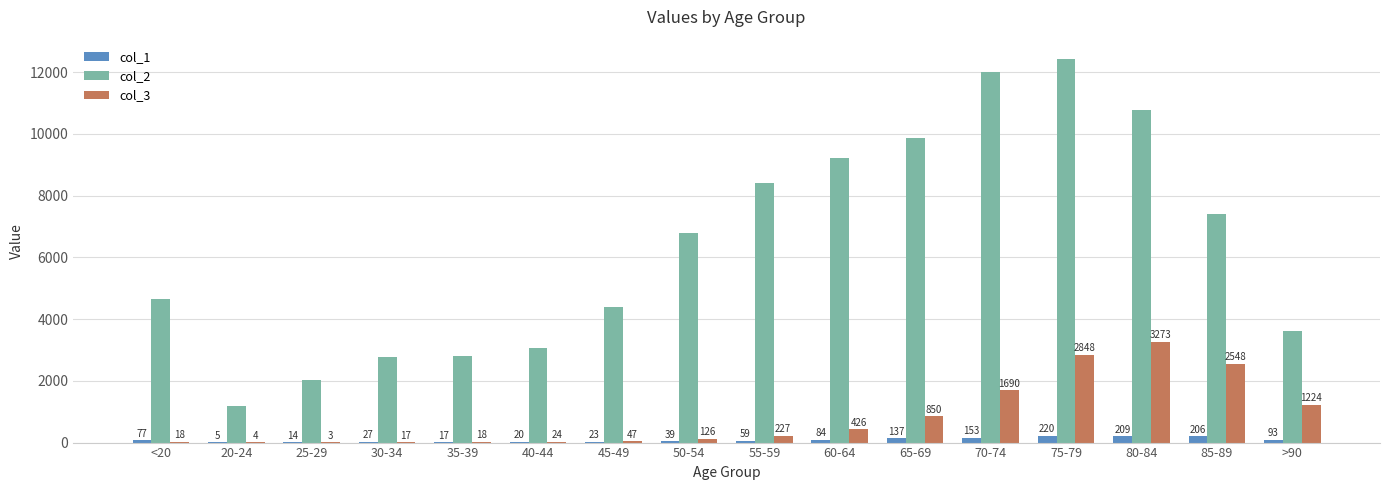

Is it true that col_1 equals 77 at <20?

True